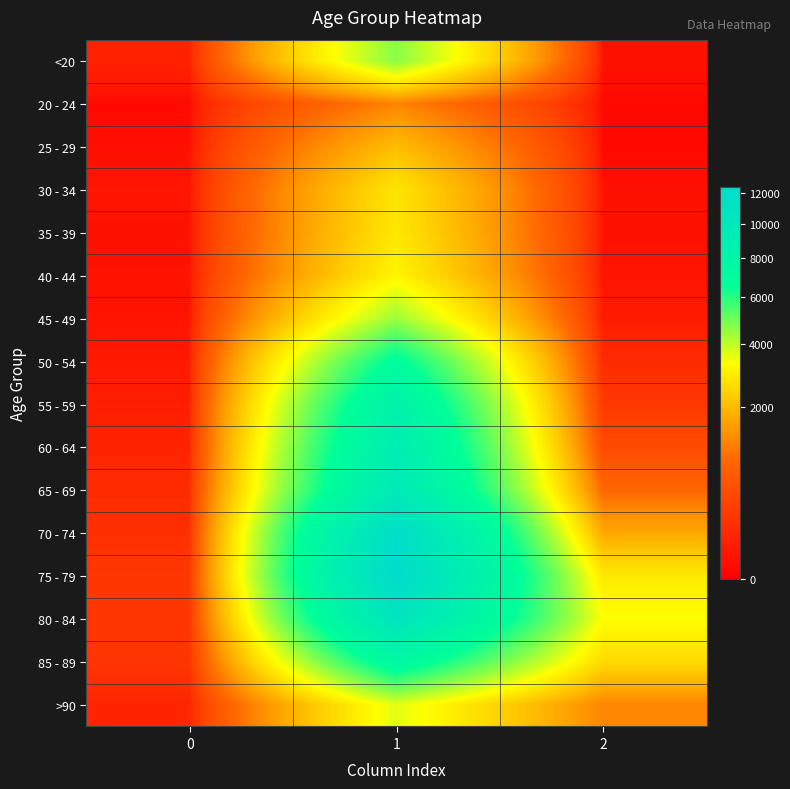

At 2, list the series in order from smallest to largest.

25 - 29, 20 - 24, 30 - 34, <20, 35 - 39, 40 - 44, 45 - 49, 50 - 54, 55 - 59, 60 - 64, 65 - 69, >90, 70 - 74, 85 - 89, 75 - 79, 80 - 84